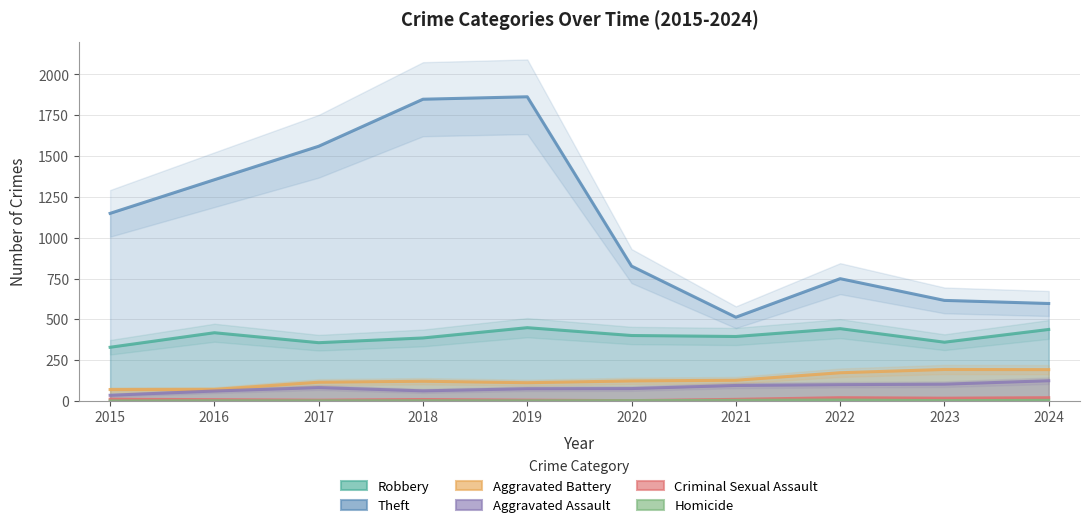

At which category does Theft reach its first local valley?

2021